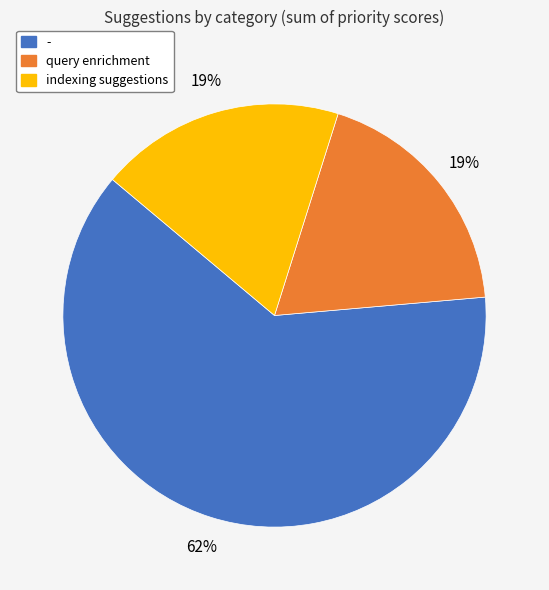

Is the sum of - and query enrichment greater than half?

Yes